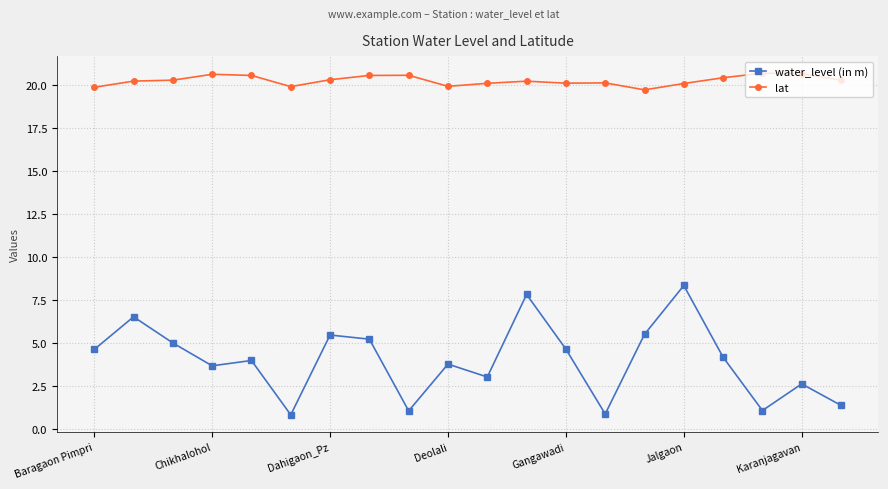

At how many categories does at least one series exceed 7?

20